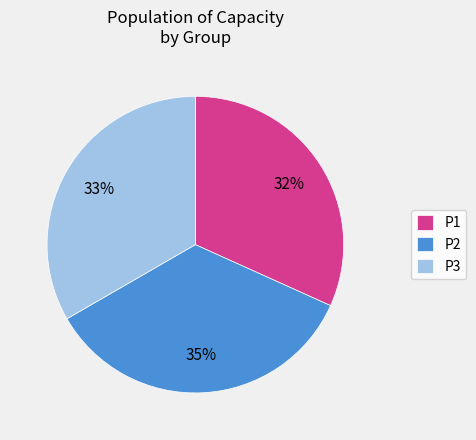

Is there a majority slice in this chart?

No